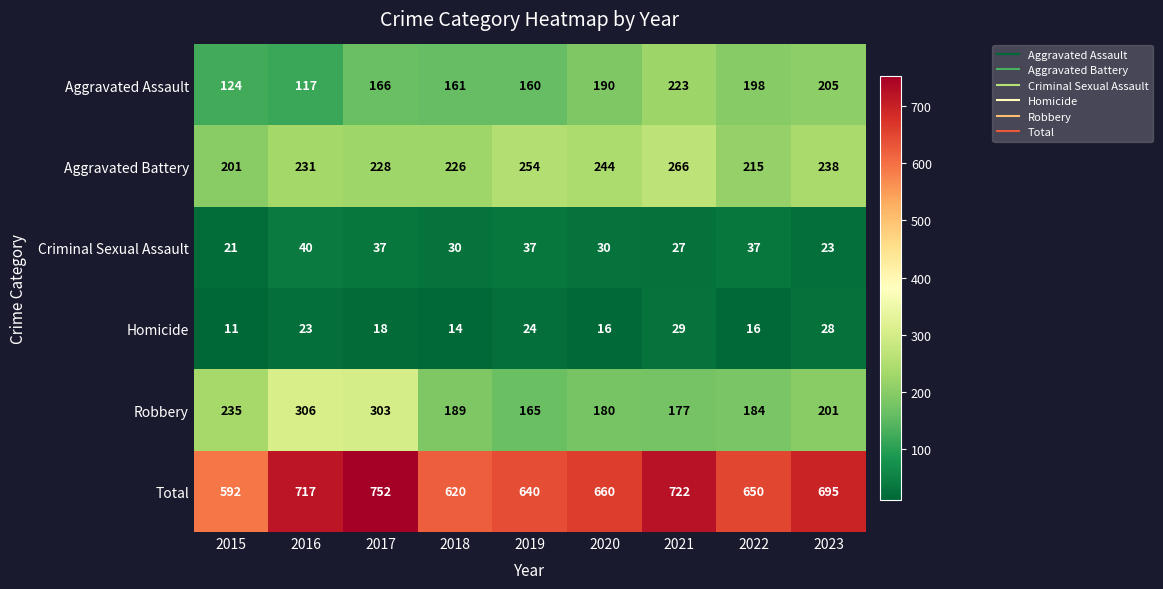

The value of Total at 2023 is 695. True or false?

True